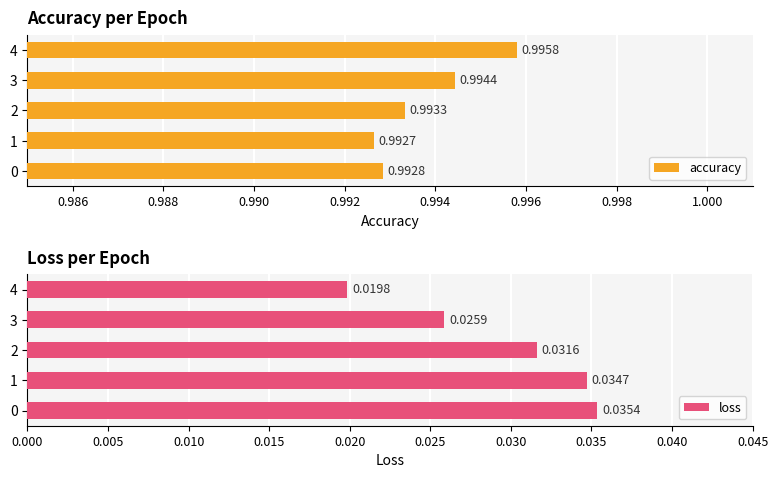

What are all the series names shown in the legend?

accuracy, loss